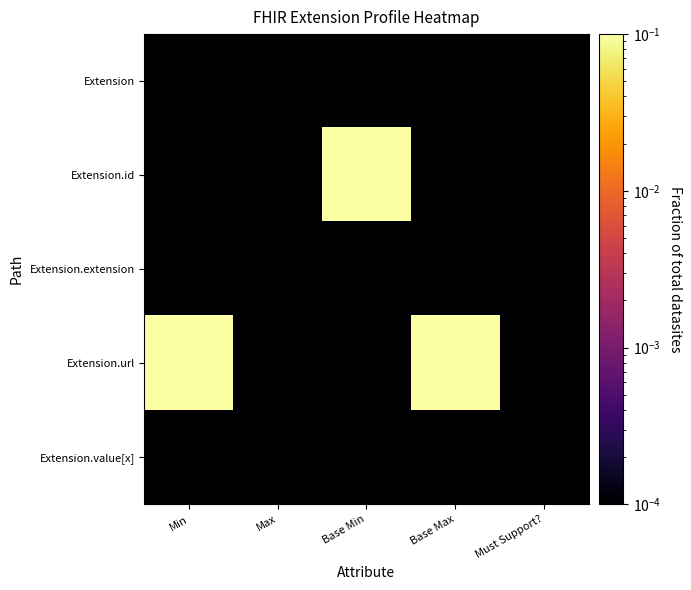

Rank the series by their maximum value, from lowest to highest.

Extension, Extension.extension, Extension.value[x], Extension.id, Extension.url